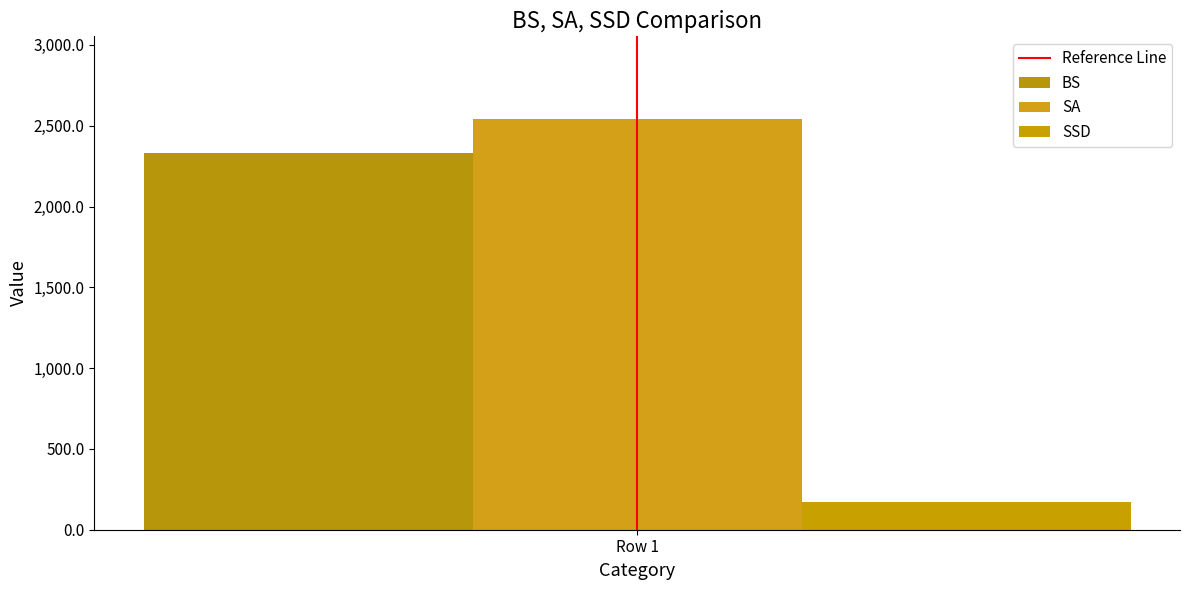

Does the chart contain stacked bars?

No